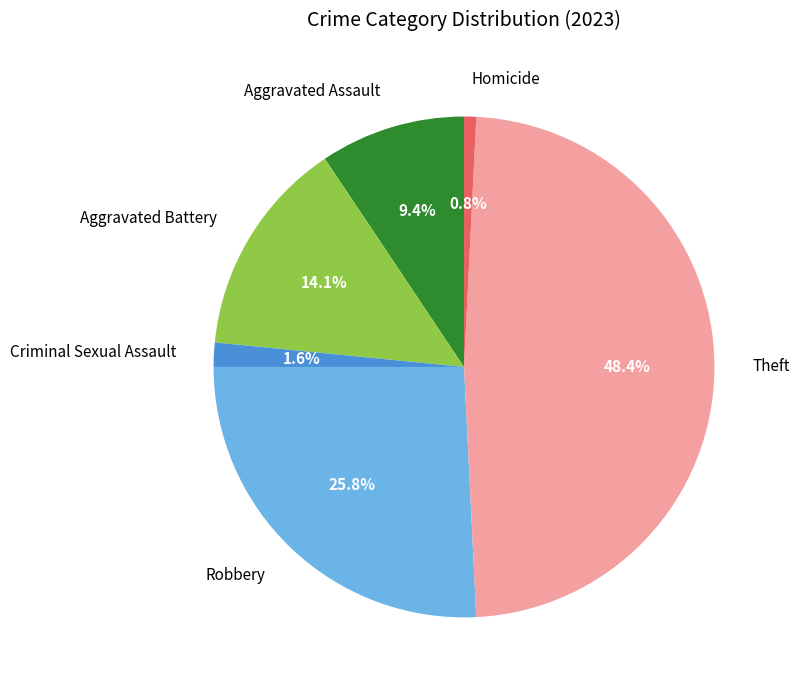

What portion of the pie excludes Theft?

51.6%